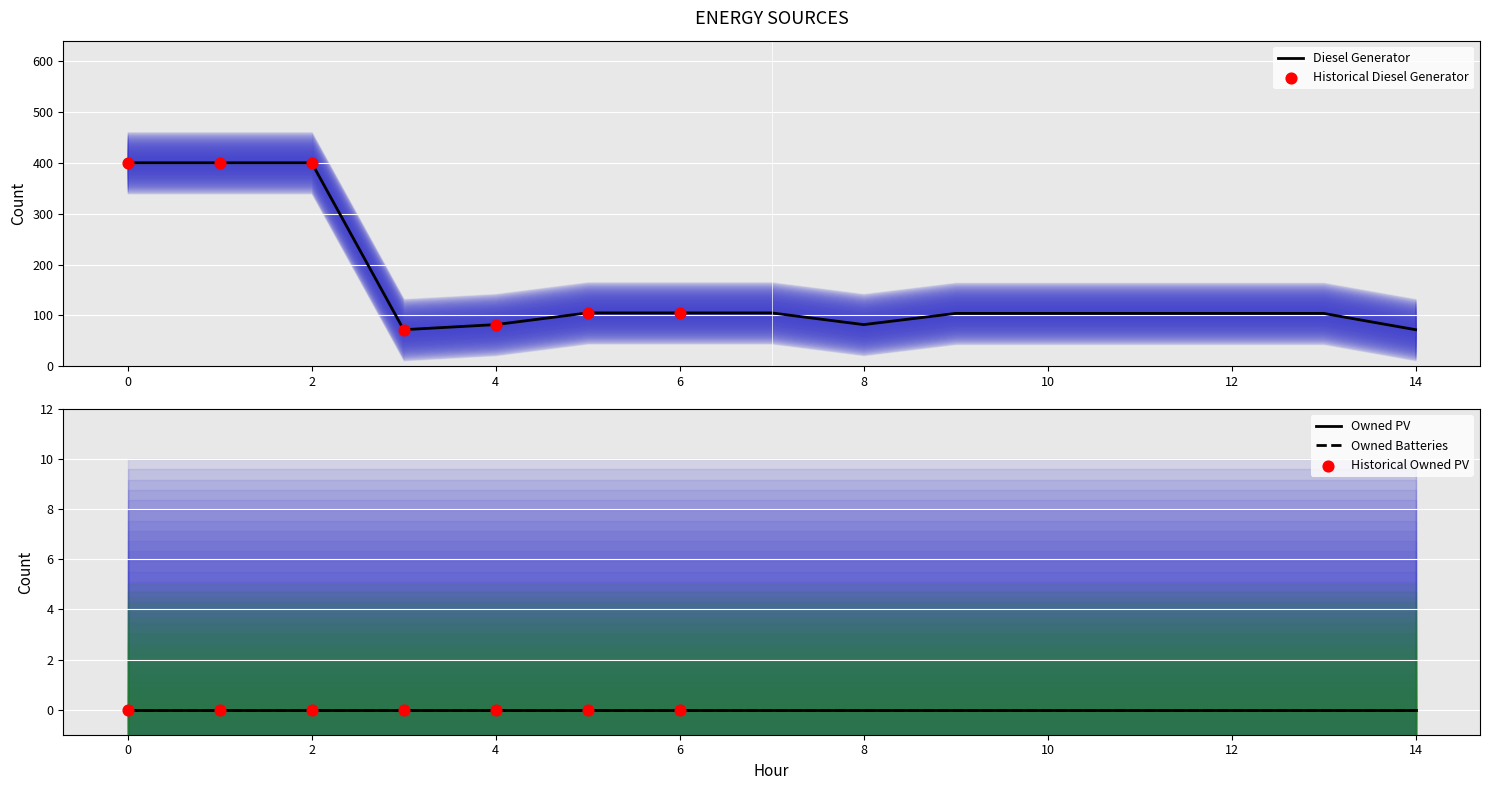

Which series contains the highest Y value?

Diesel Generator